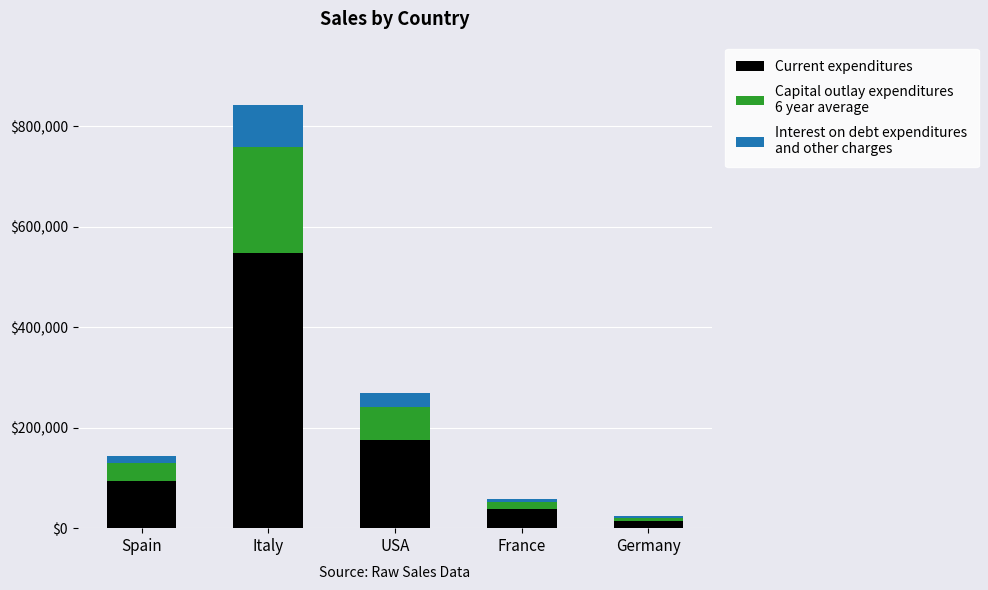

At which category is the sum across all series the highest?

Italy